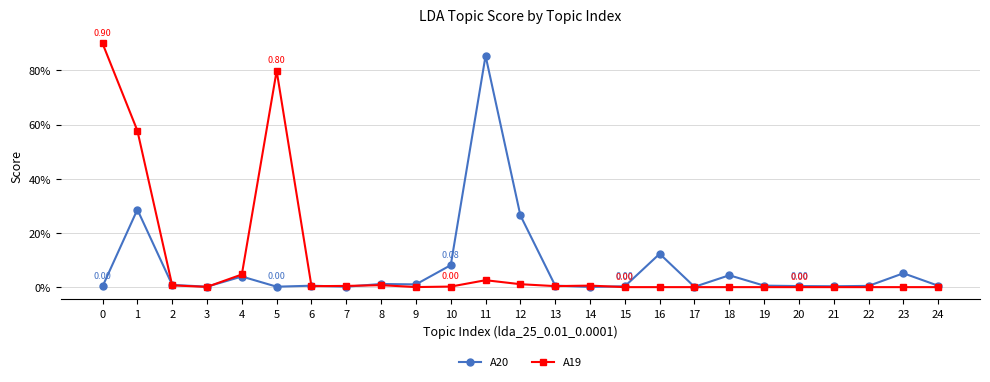

Reading left to right, extract all data points from this chart.

A20: 0.0	0.3	0.0	0.0	0.0	0.0	0.0	0.0	0.0	0.0	0.1	0.9	0.3	0.0	0.0	0.0	0.1	0.0	0.0	0.0	0.0	0.0	0.0	0.1	0.0
A19: 0.9	0.6	0.0	0.0	0.0	0.8	0.0	0.0	0.0	0.0	0.0	0.0	0.0	0.0	0.0	0.0	0.0	0.0	0.0	0.0	0.0	0.0	0.0	0.0	0.0